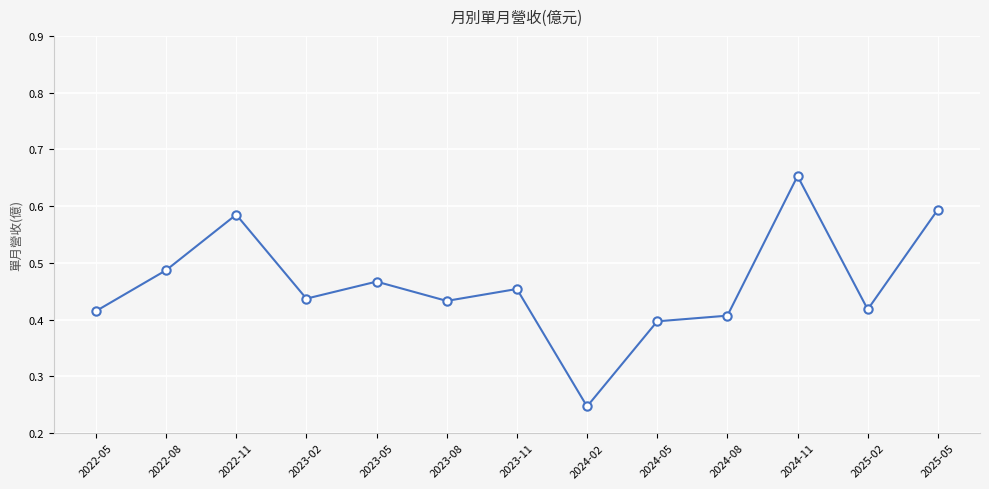

True or false: the data has more than 0 interior local peaks.

True